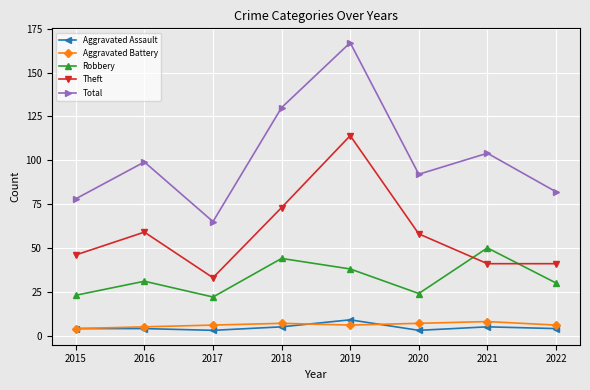

True or false: Total and Robbery intersect in this chart.

False